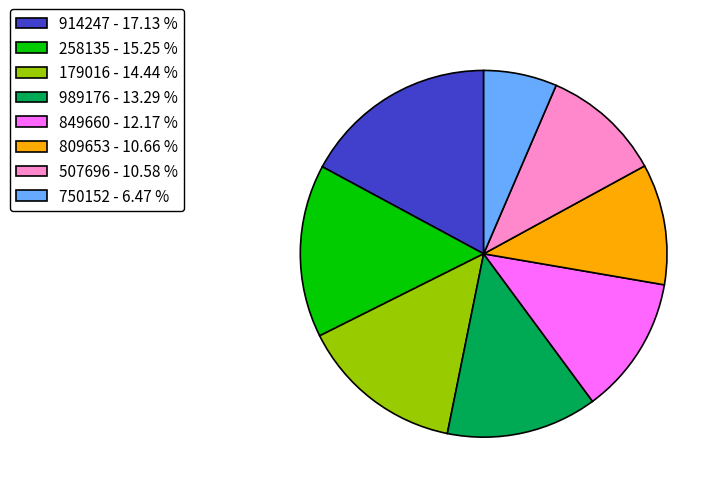

Is there a majority slice in this chart?

No